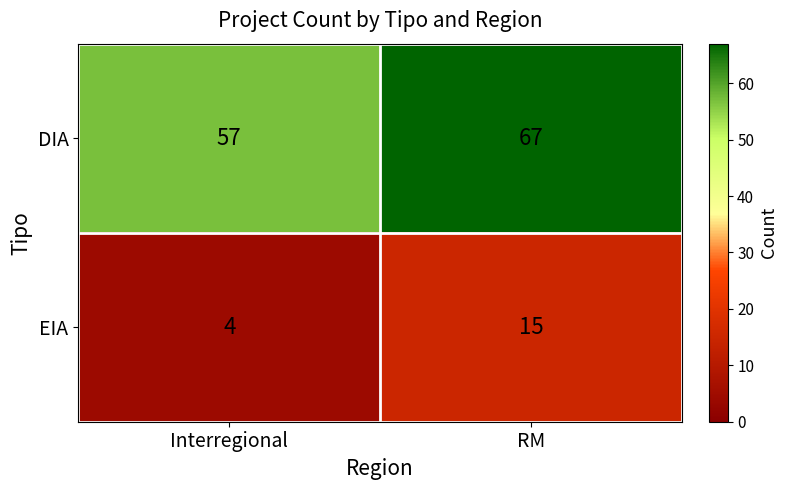

What is the minimum value for DIA?

57